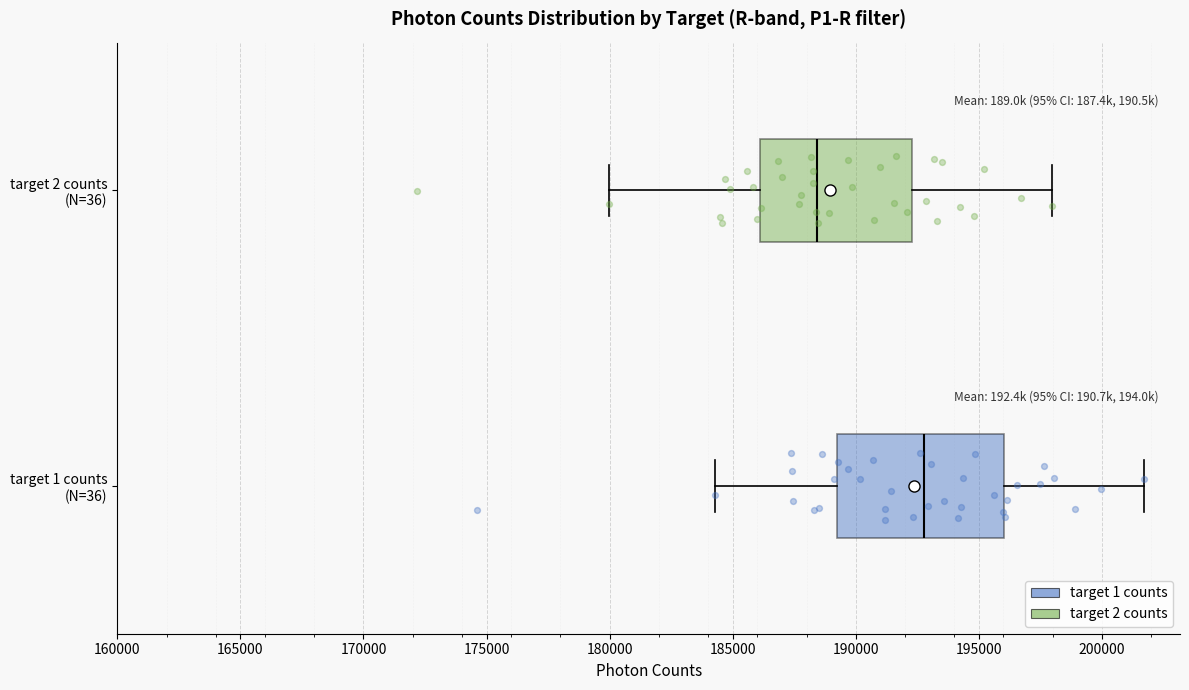

Which box has the furthest to the right median line?

target 1 counts (N=36)